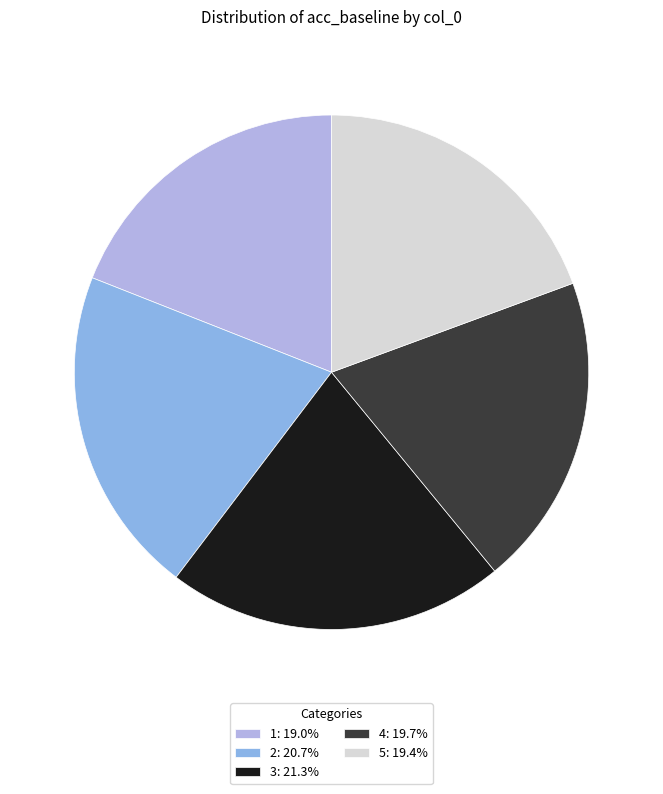

Does 2 account for over 50% of the chart?

No